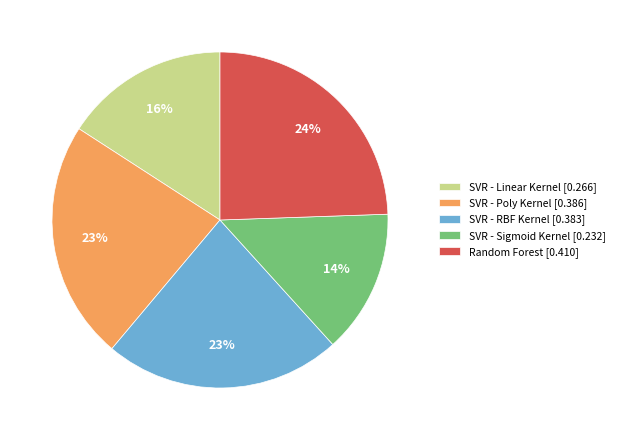

How many slices are in this pie chart?

5